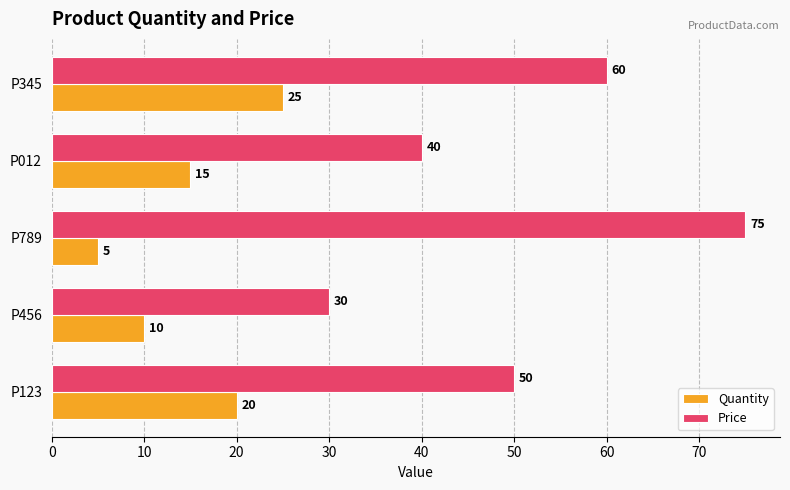

True or false: Quantity has a value of 7 at P012.

False